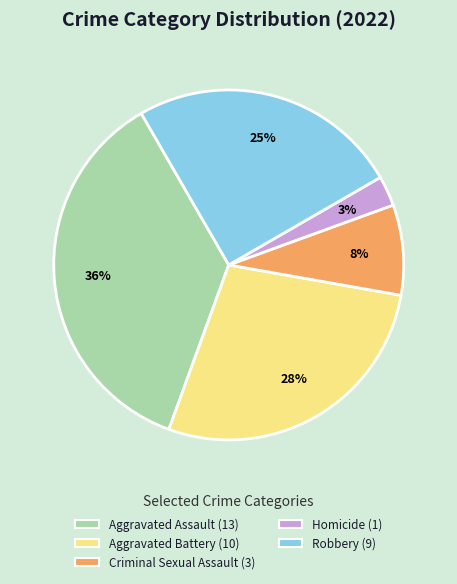

Which category has the smallest portion of the pie?

Homicide